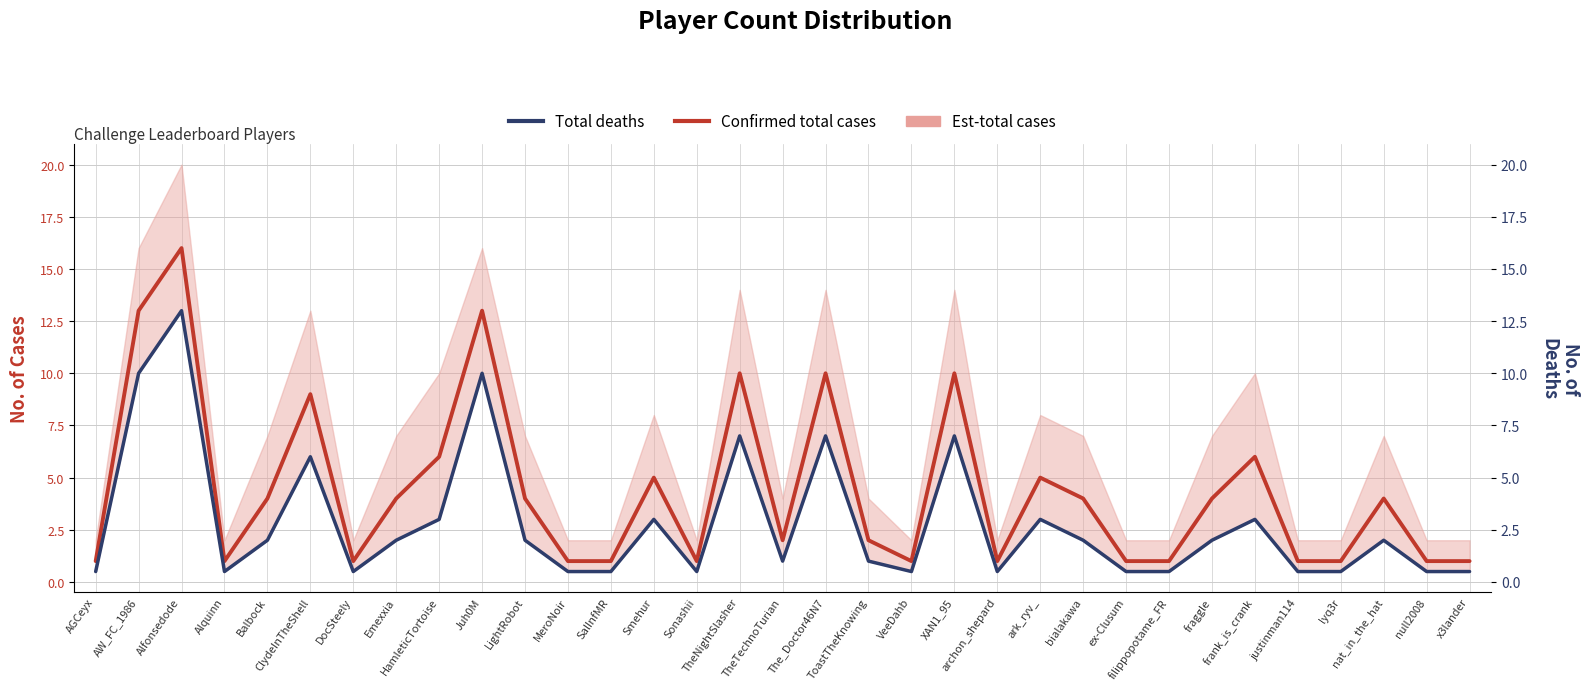

How many lines are shown in the chart?

2